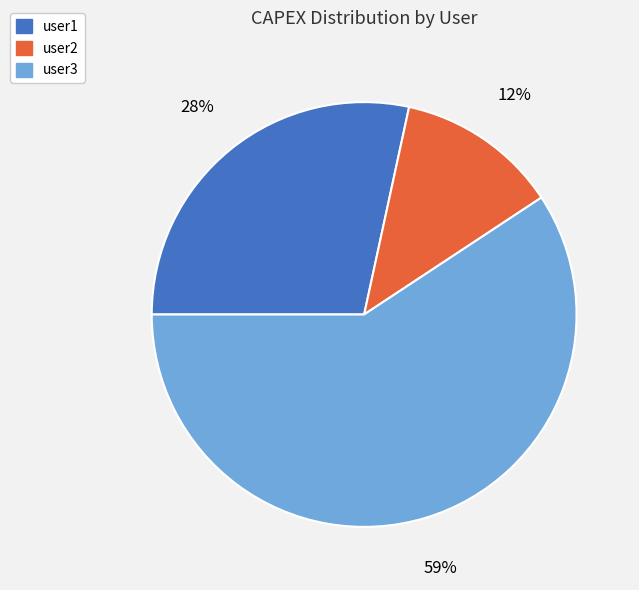

Which has a higher value, user3 or user2?

user3